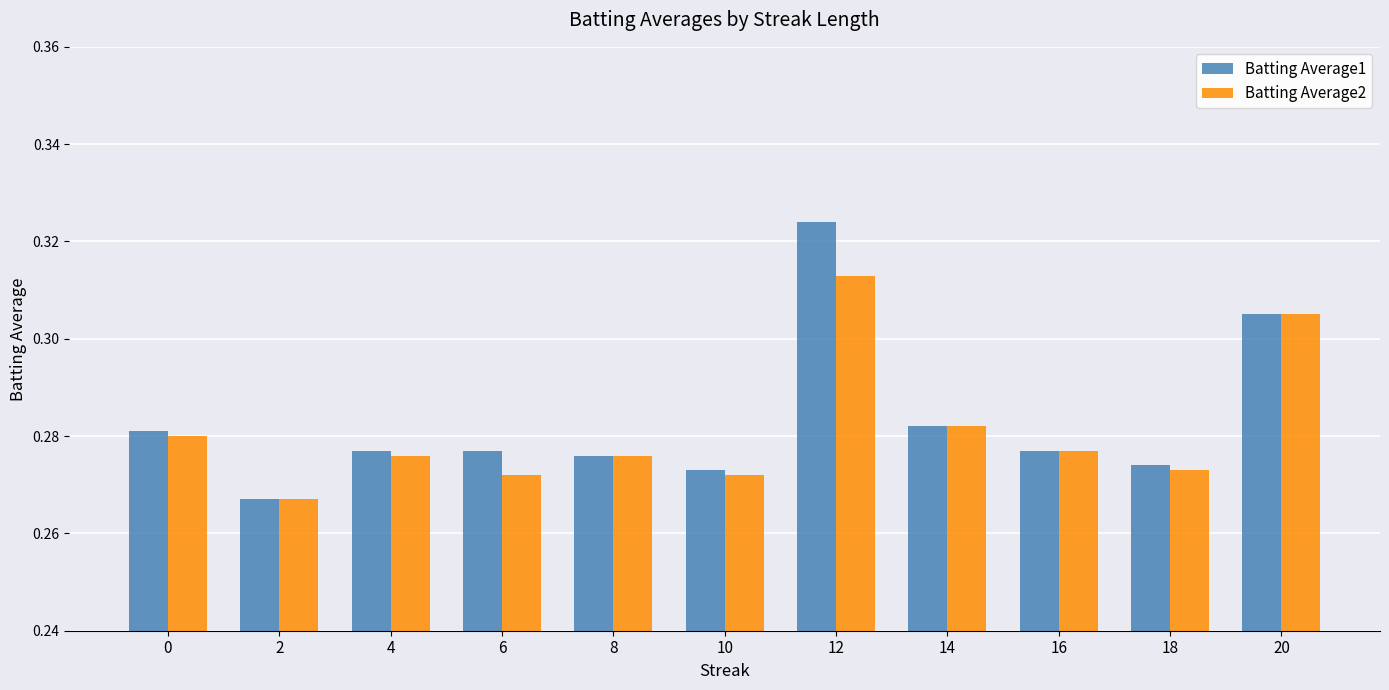

What is the total value across all series at 18?

0.5